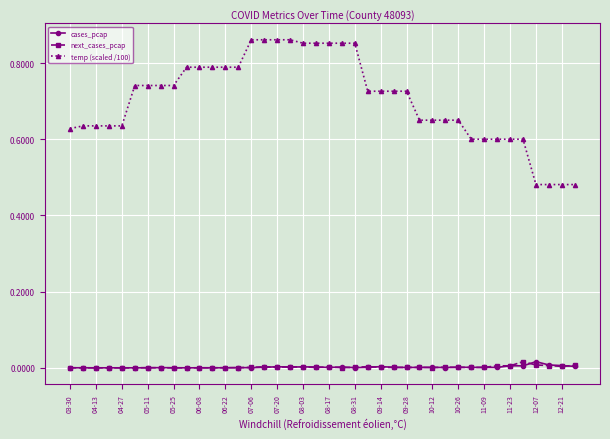

Which series has the largest range (max minus min)?

temp (scaled /100)